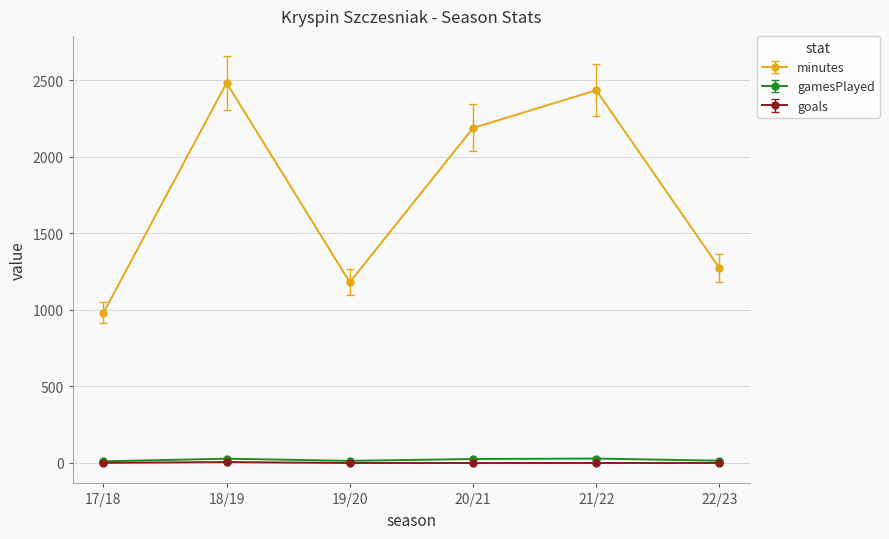

Between 18/19 and 22/23, which series saw the biggest shift?

minutes